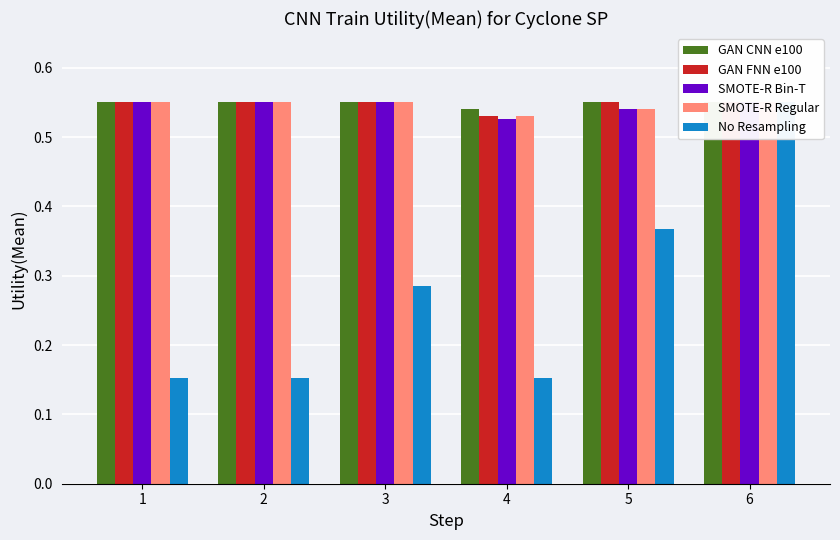

What is the sum of all GAN FNN e100 values?

3.3